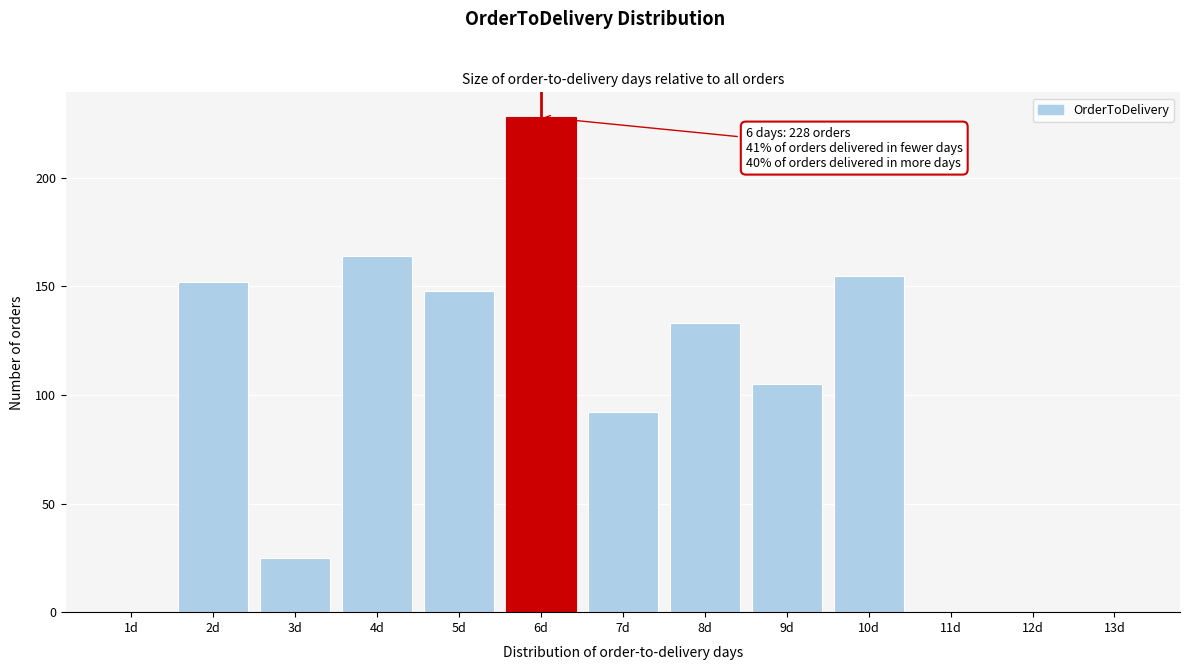

Which range on the x-axis has the tallest bar?

5.5 to 6.5